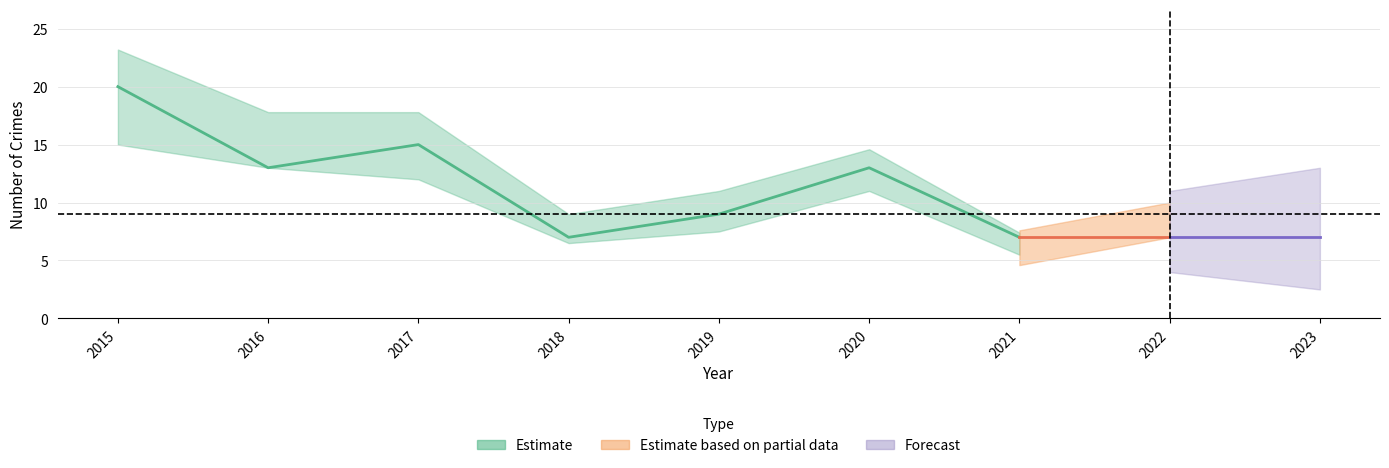

In Total, how many points are lower than both neighbors (excluding endpoints)?

2